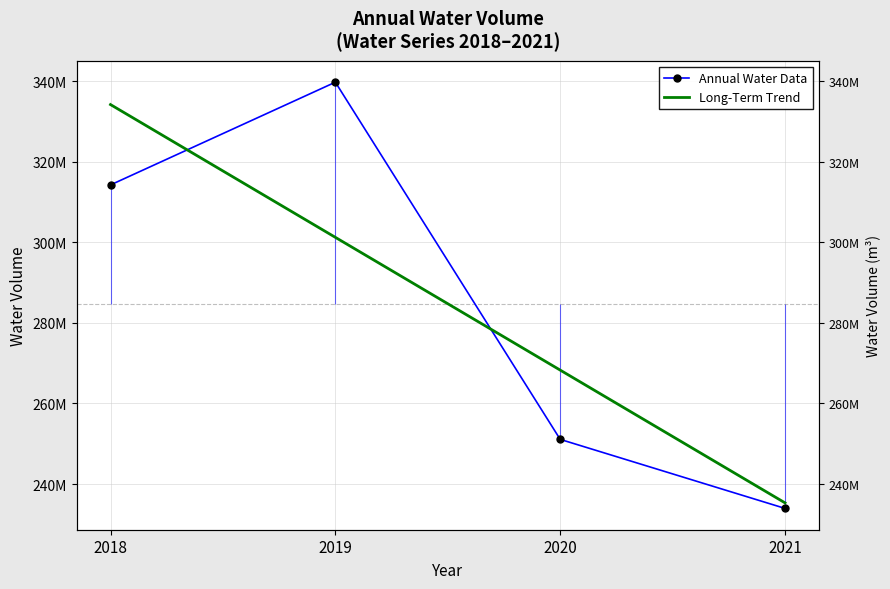

How many lines are shown in the chart?

2